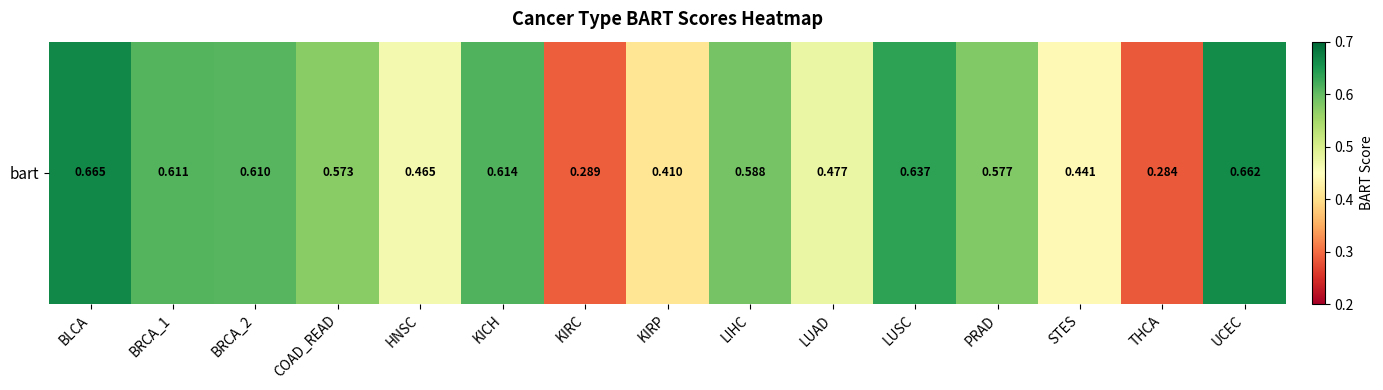

What is the smallest value displayed?

0.3